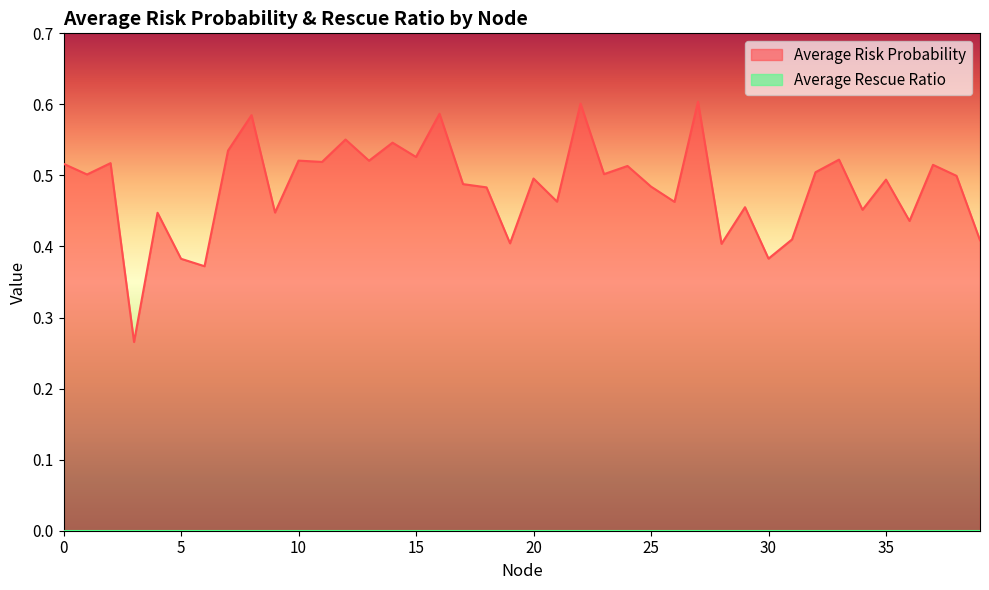

Where is the data nearest to the value 0?

3